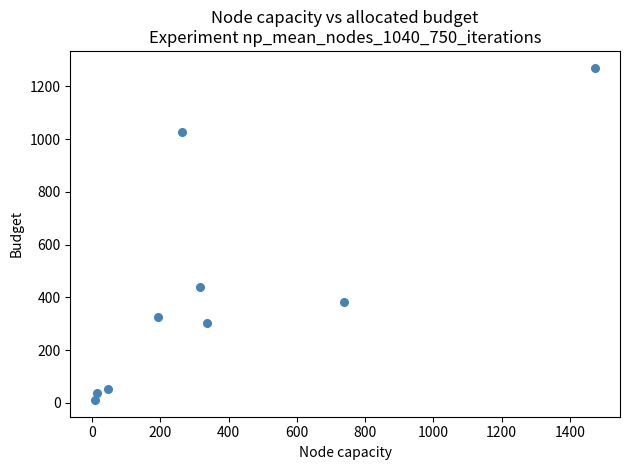

What Y value in the scatter plot is closest to 641?

439